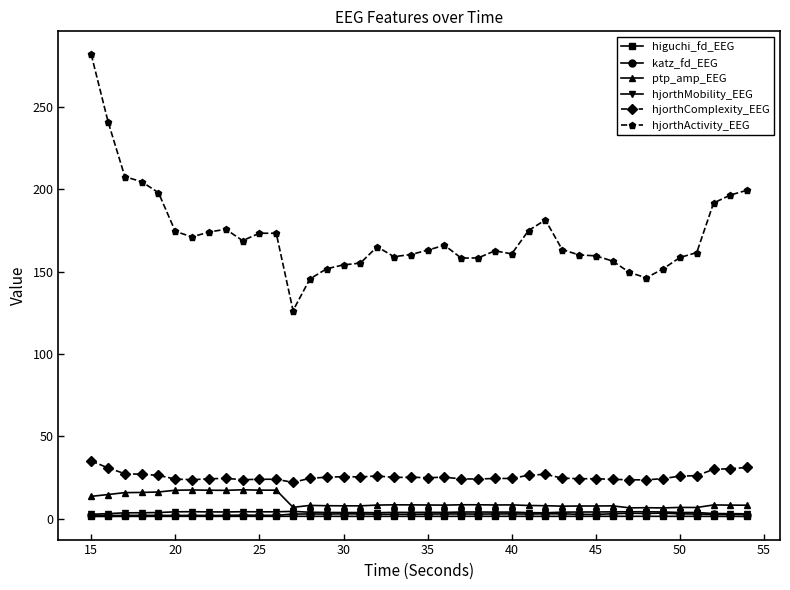

True or false: hjorthComplexity_EEG and hjorthMobility_EEG intersect in this chart.

False